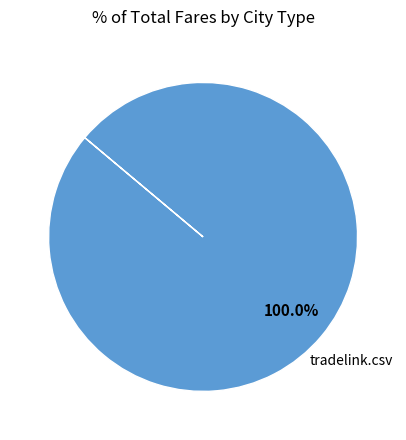

Is there any slice that represents more than half of the pie?

Yes